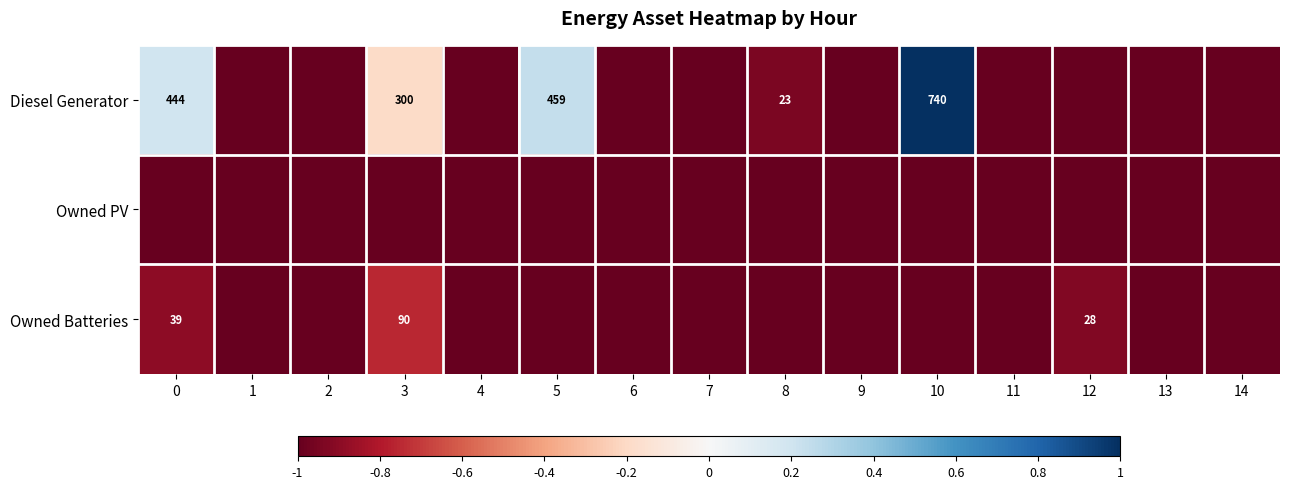

True or false: Owned Batteries has a value of 90 at 3.

True